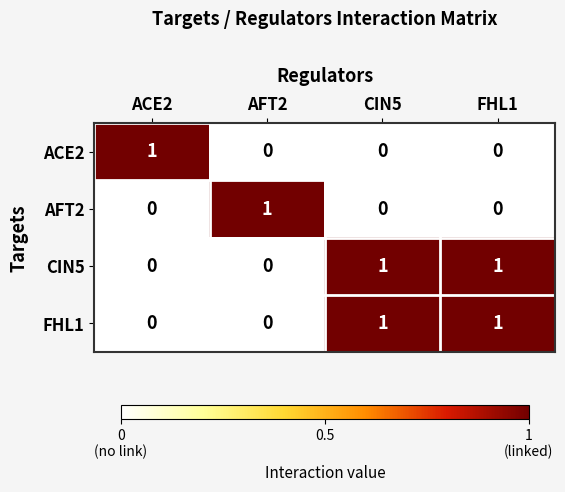

Is the value of ACE2 at ACE2 greater than the value of FHL1 at AFT2?

Yes